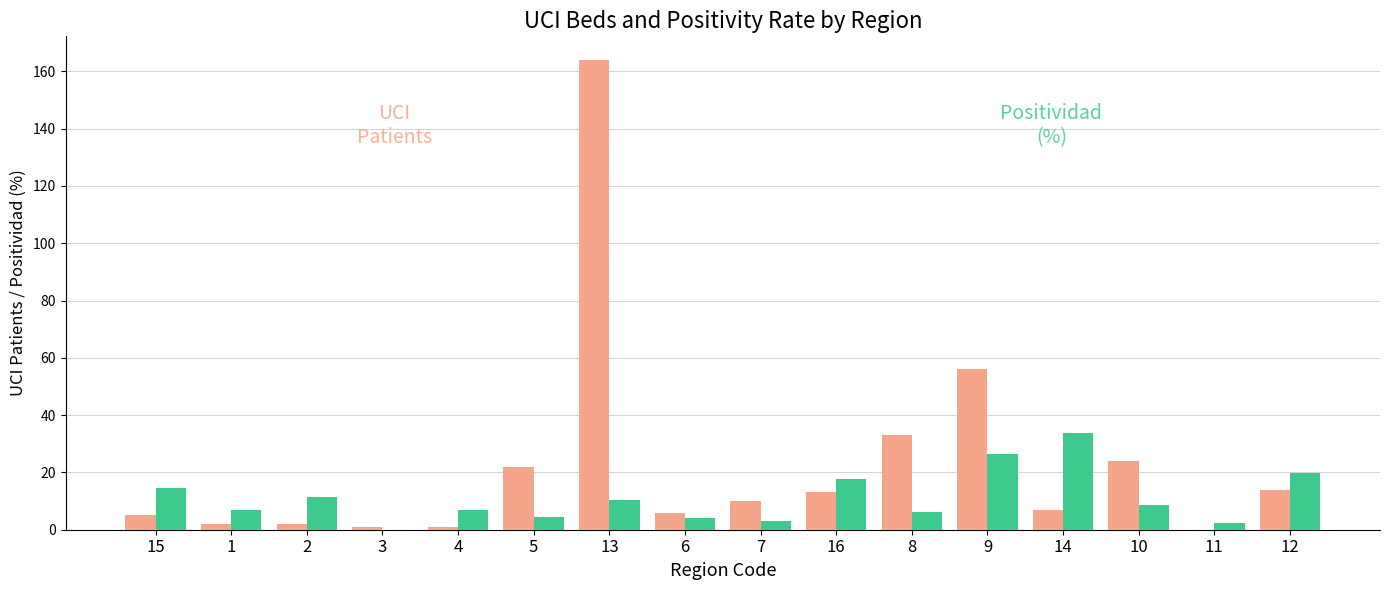

What is the greatest value displayed?

164.0